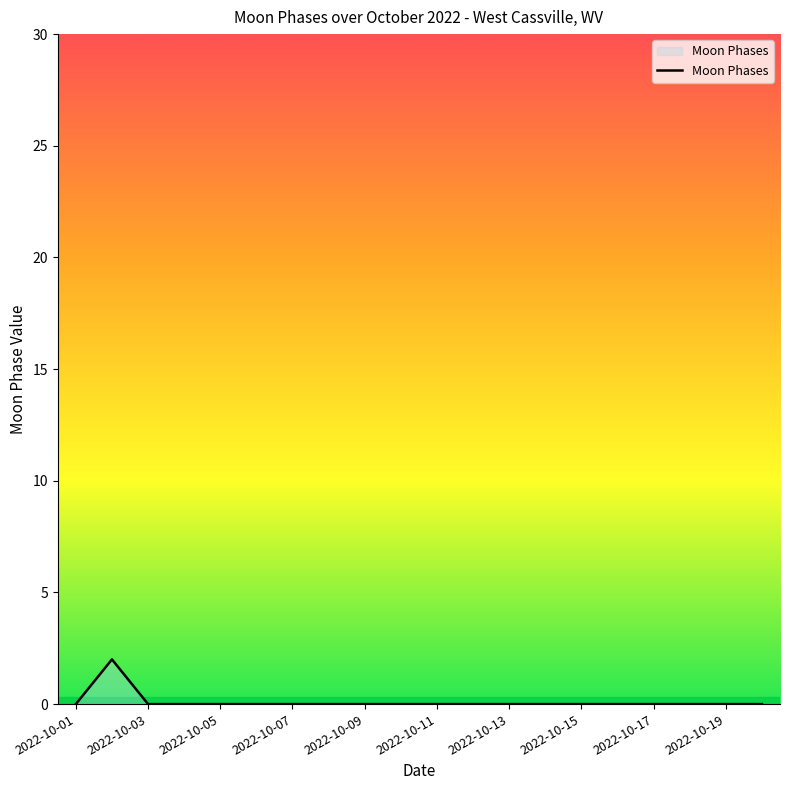

Does the chart have visible grid lines?

No